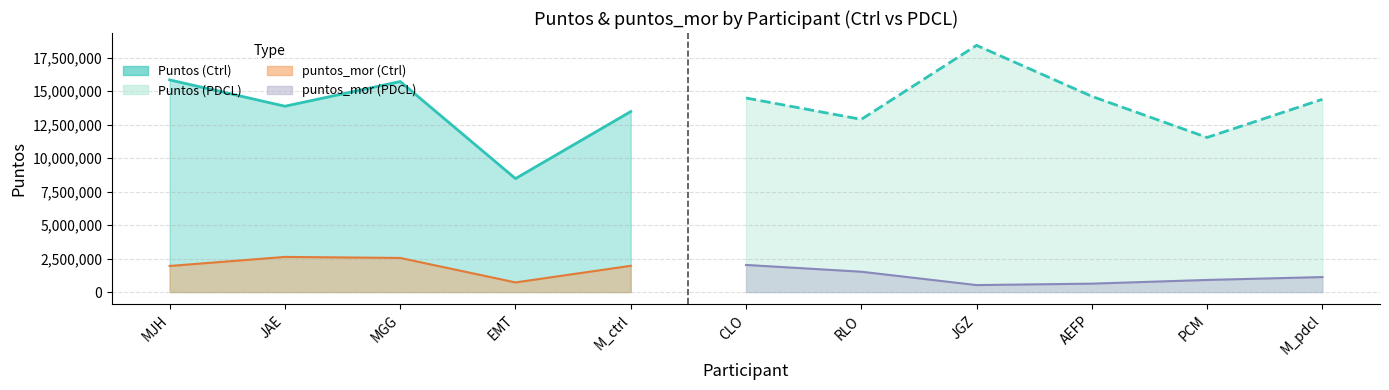

True or false: puntos_mor and Puntos cross at least once.

False